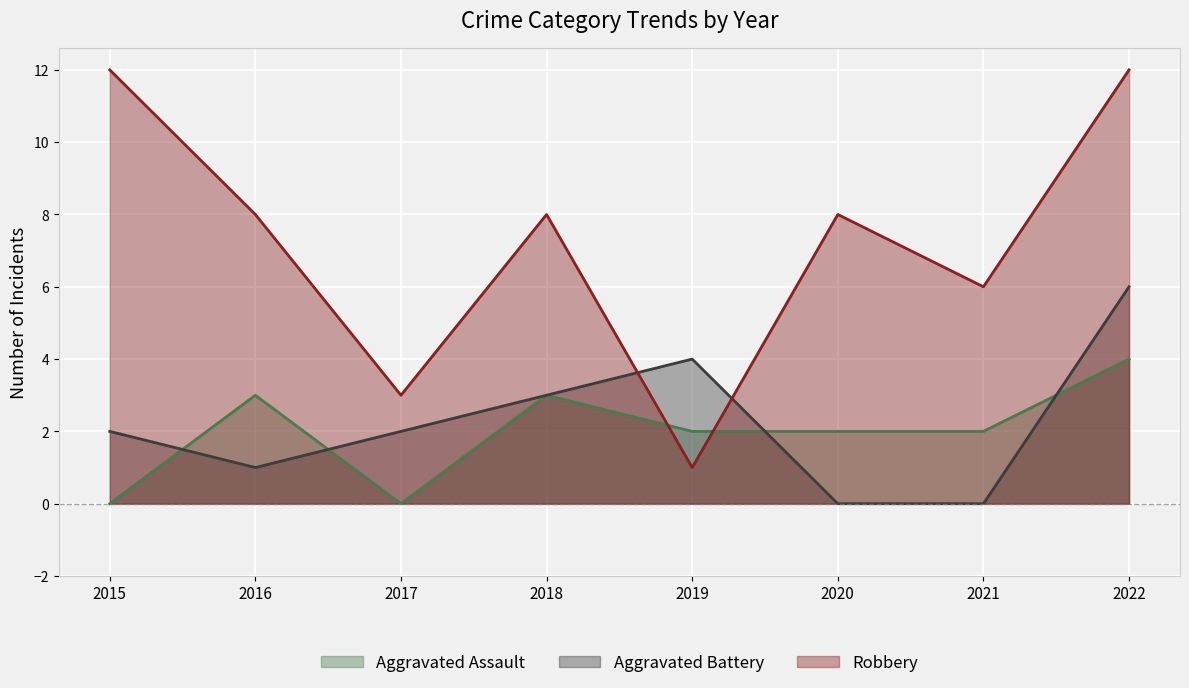

How many lines are shown in the chart?

3